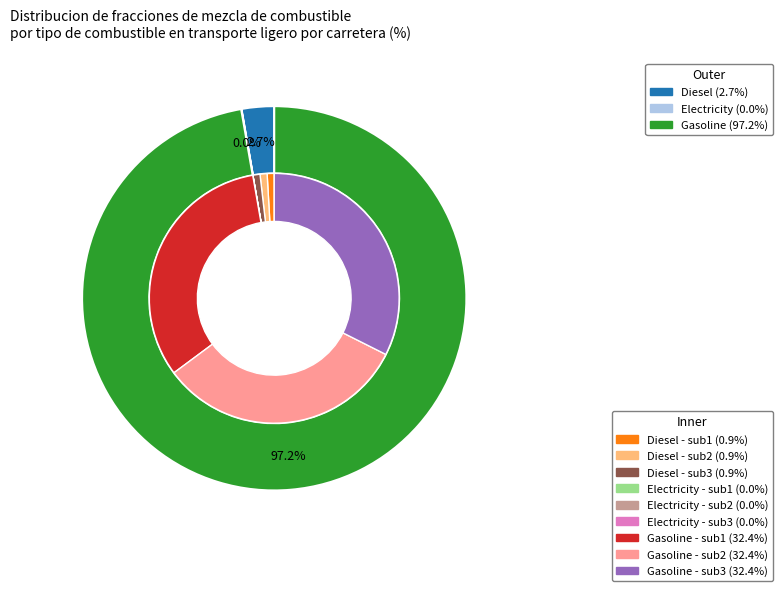

How many slices are in this pie chart?

3